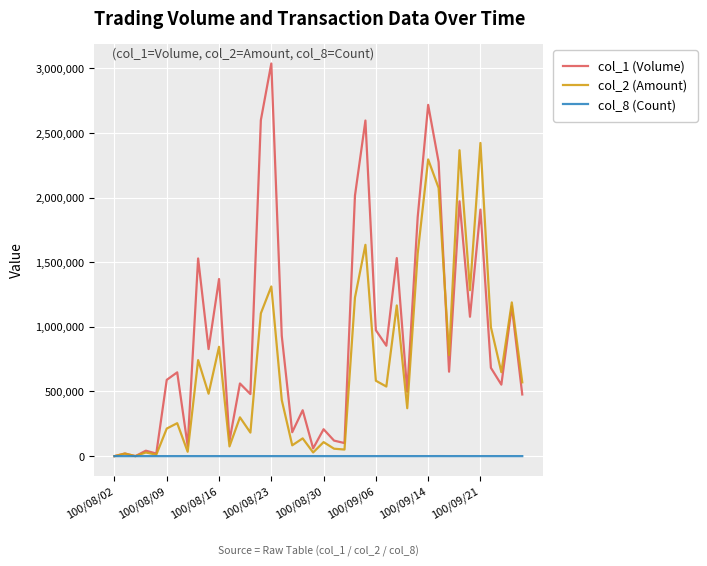

What is the greatest value displayed?

3037000